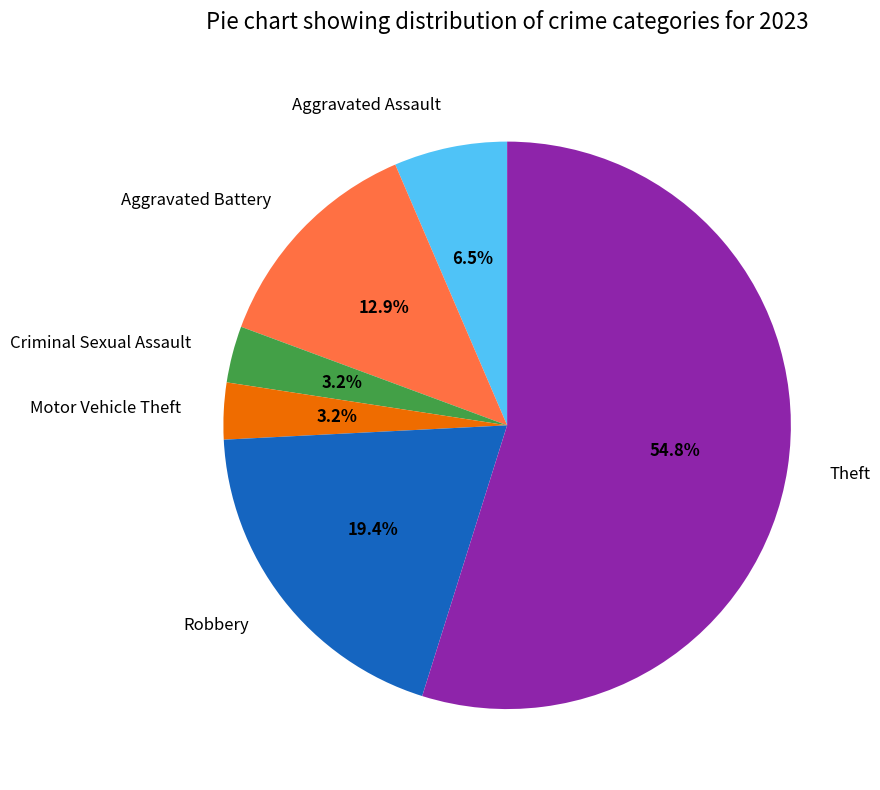

Combined, what portion of the pie is Motor Vehicle Theft and Aggravated Assault?

9.7%